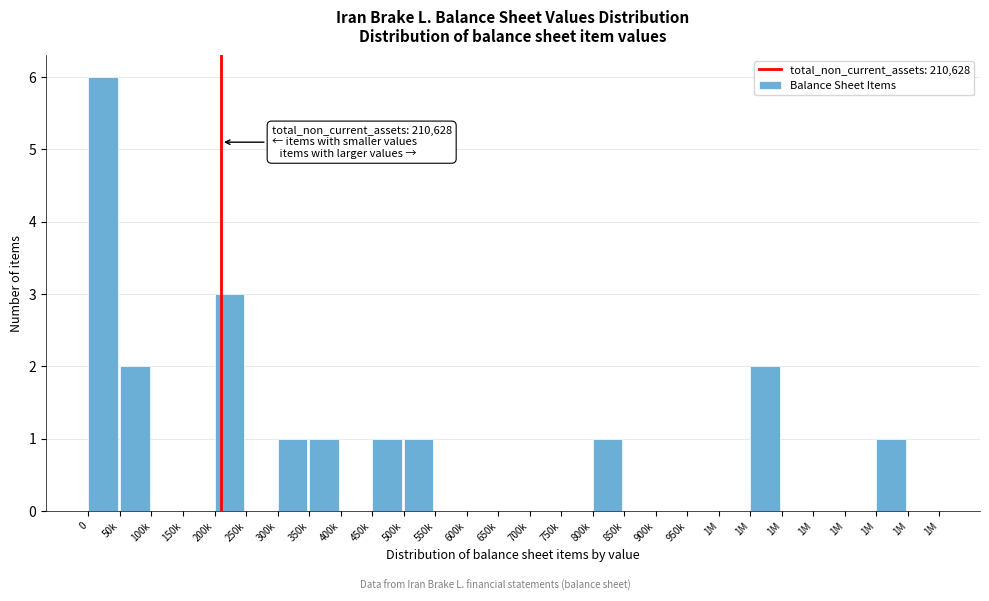

How many series are shown in this chart?

1